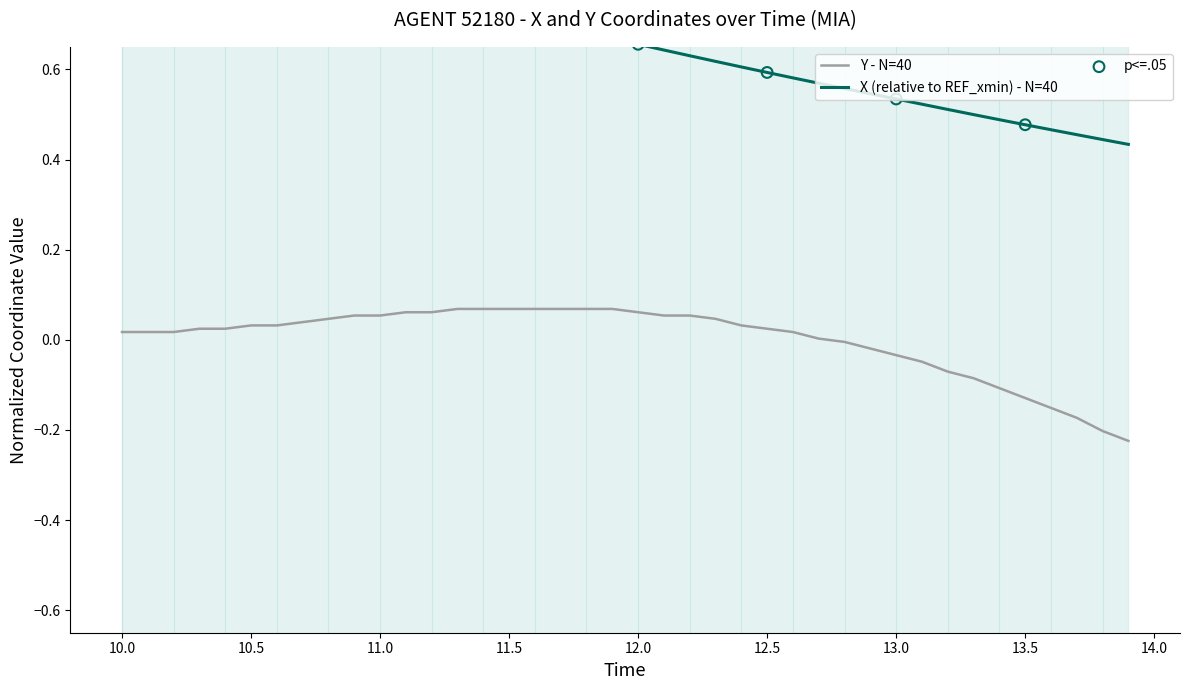

What are all the series names shown in the legend?

X, Y